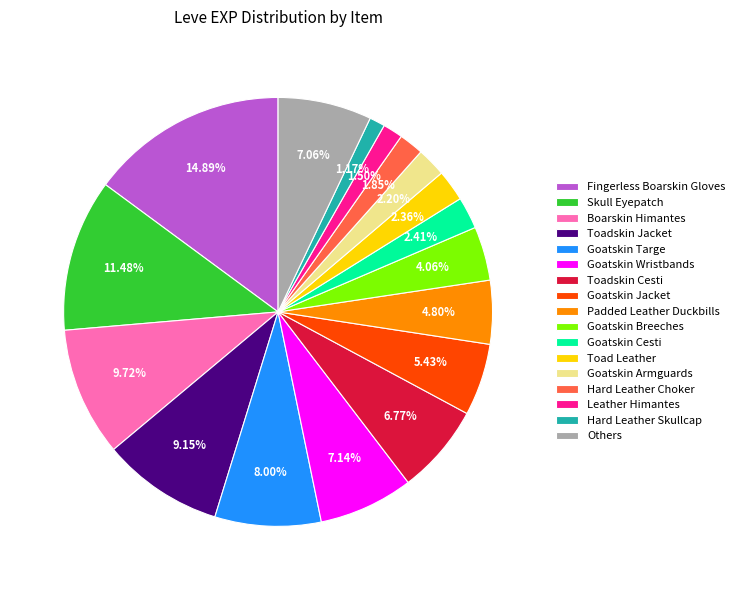

To the nearest percent, what percentage of the pie is Hard Leather Choker?

2%